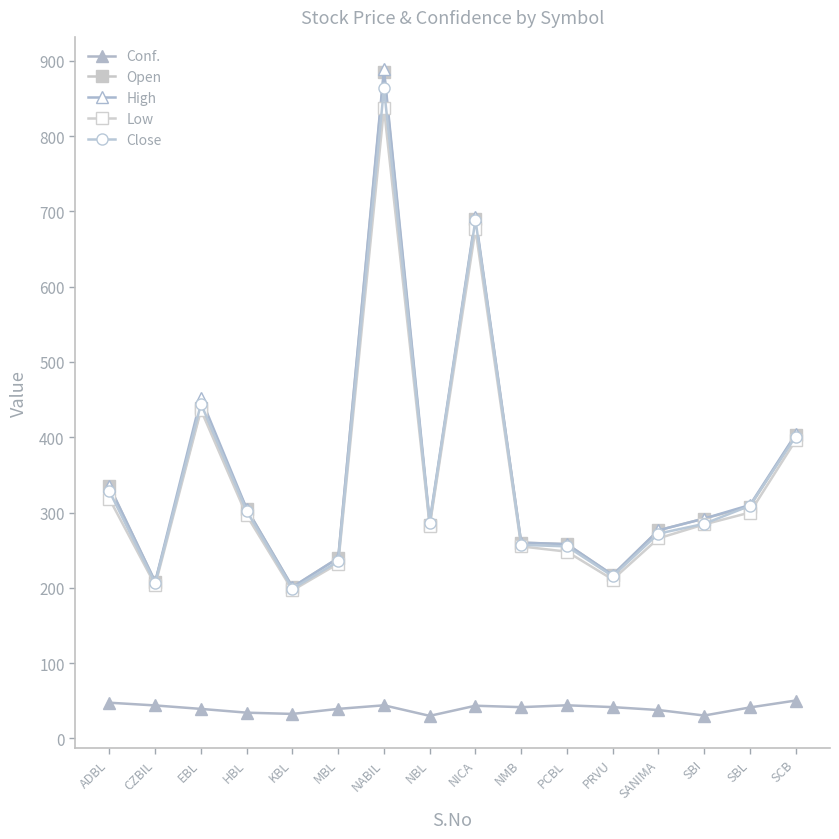

What is the sum of the Low values at SBL and PCBL?

548.0